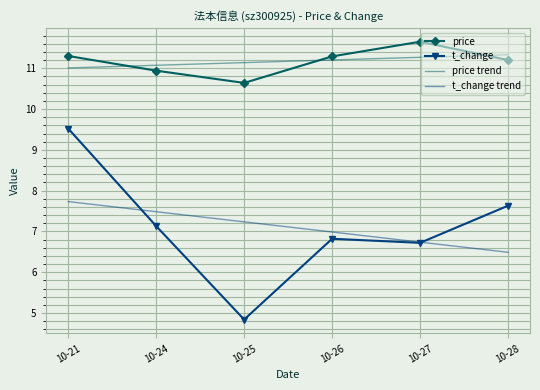

What is the average value of the price series?

11.2